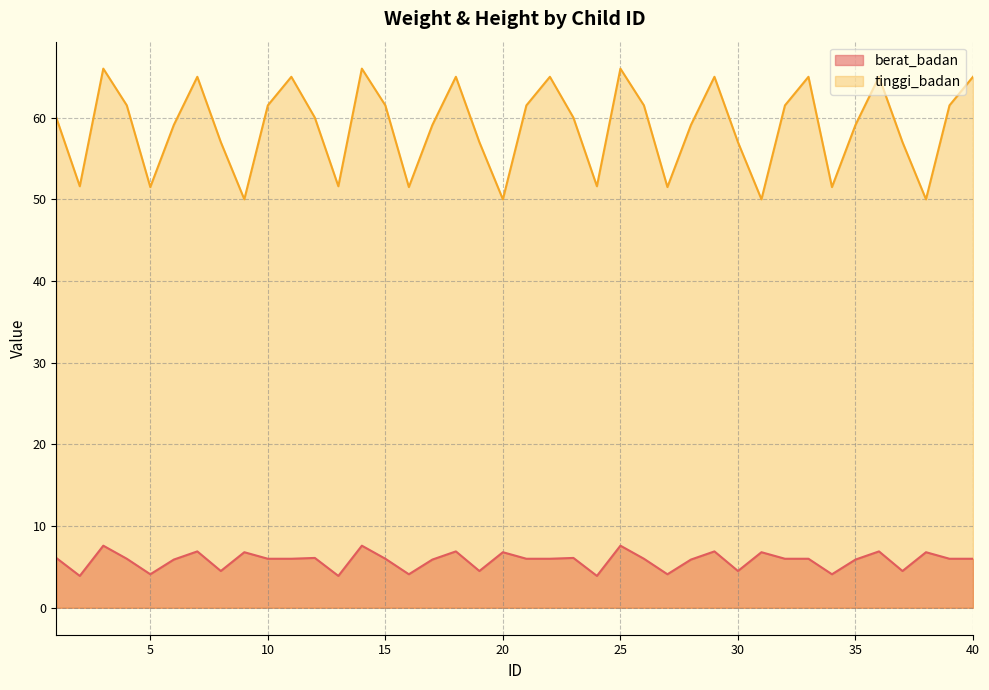

Which series has the largest total across all categories?

tinggi_badan